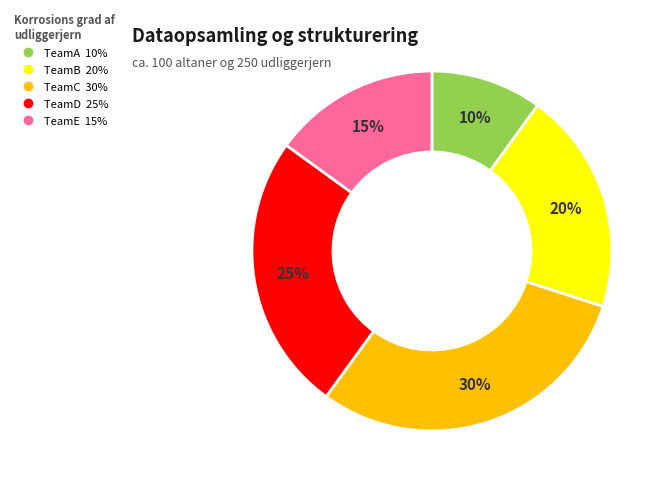

Count the number of slices in the pie.

5